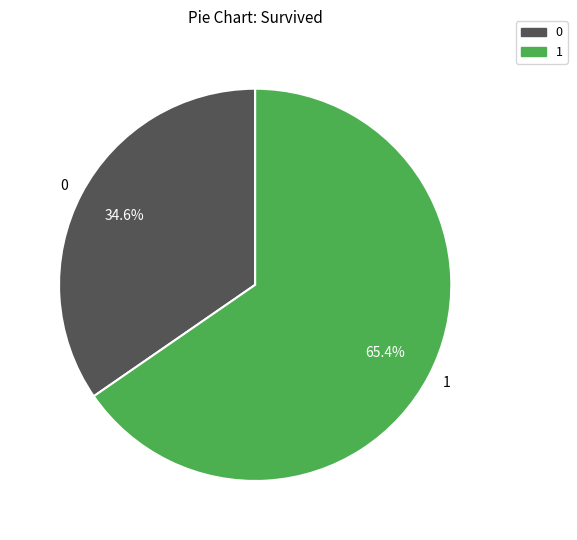

Rank the categories by value from lowest to highest.

0, 1